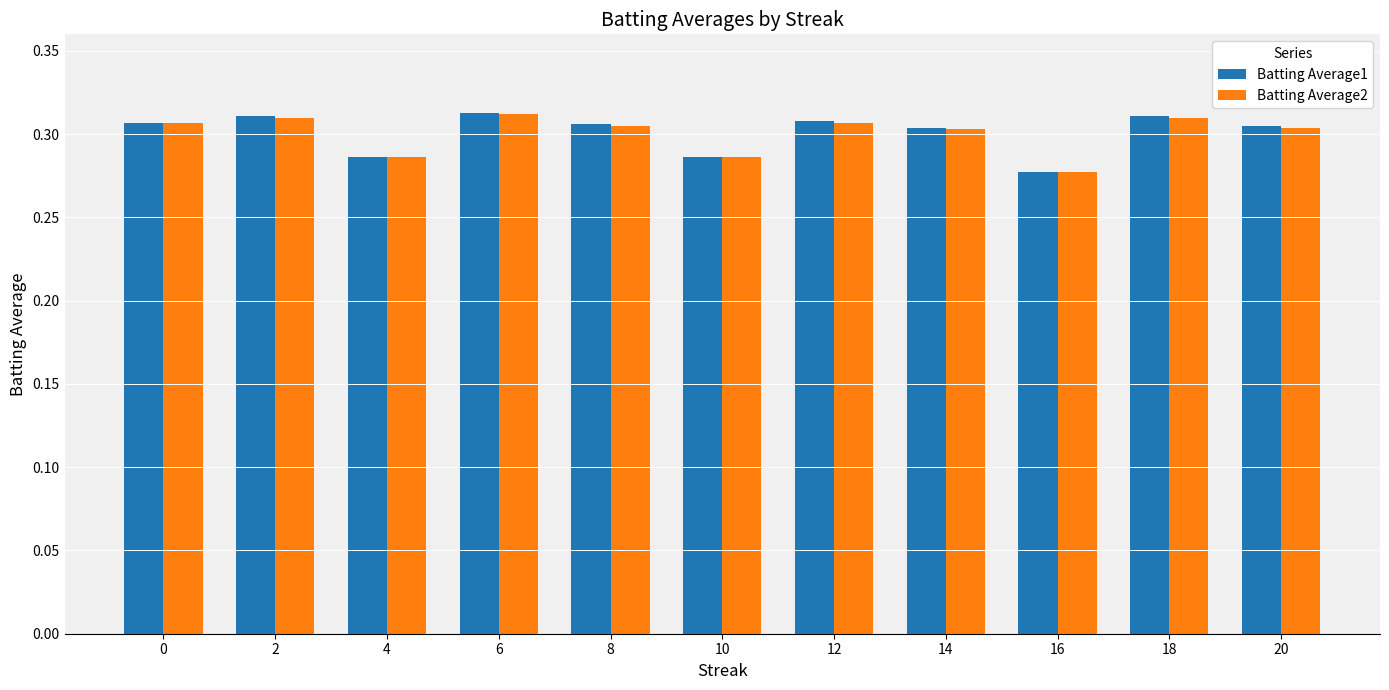

Where is Batting Average1 nearest to the value 0?

16